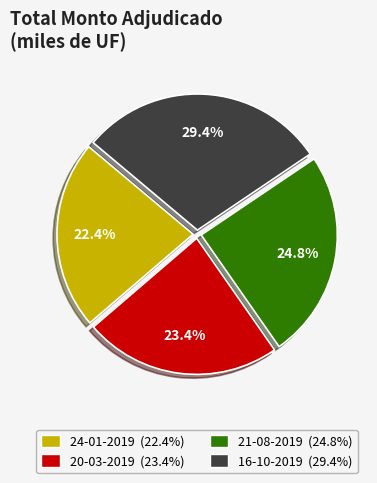

How many segments does this pie chart have?

4